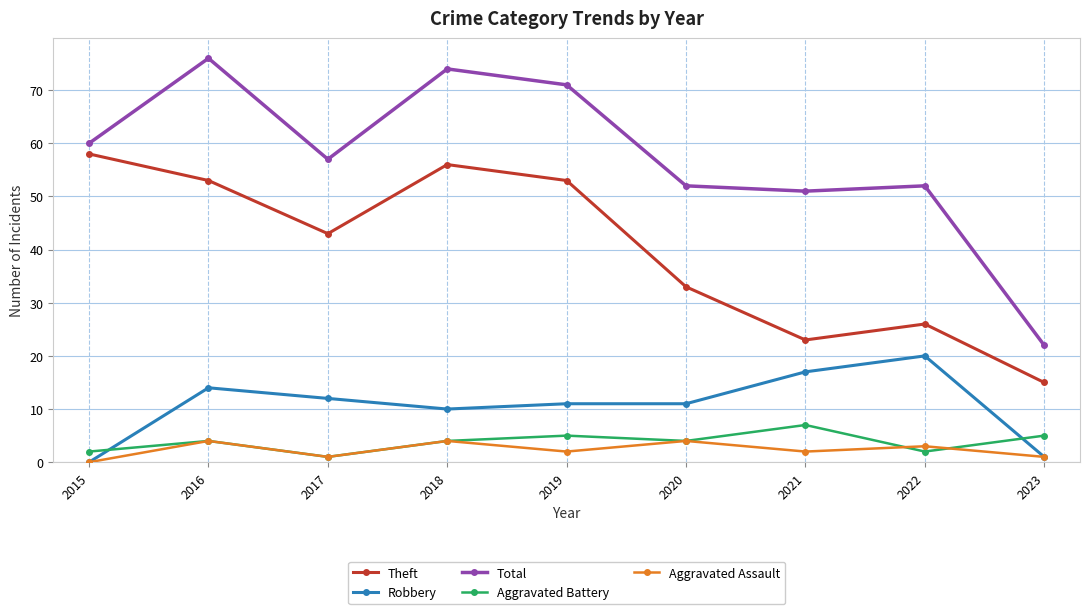

Rank the series by their maximum value, from highest to lowest.

Total, Theft, Robbery, Aggravated Battery, Aggravated Assault